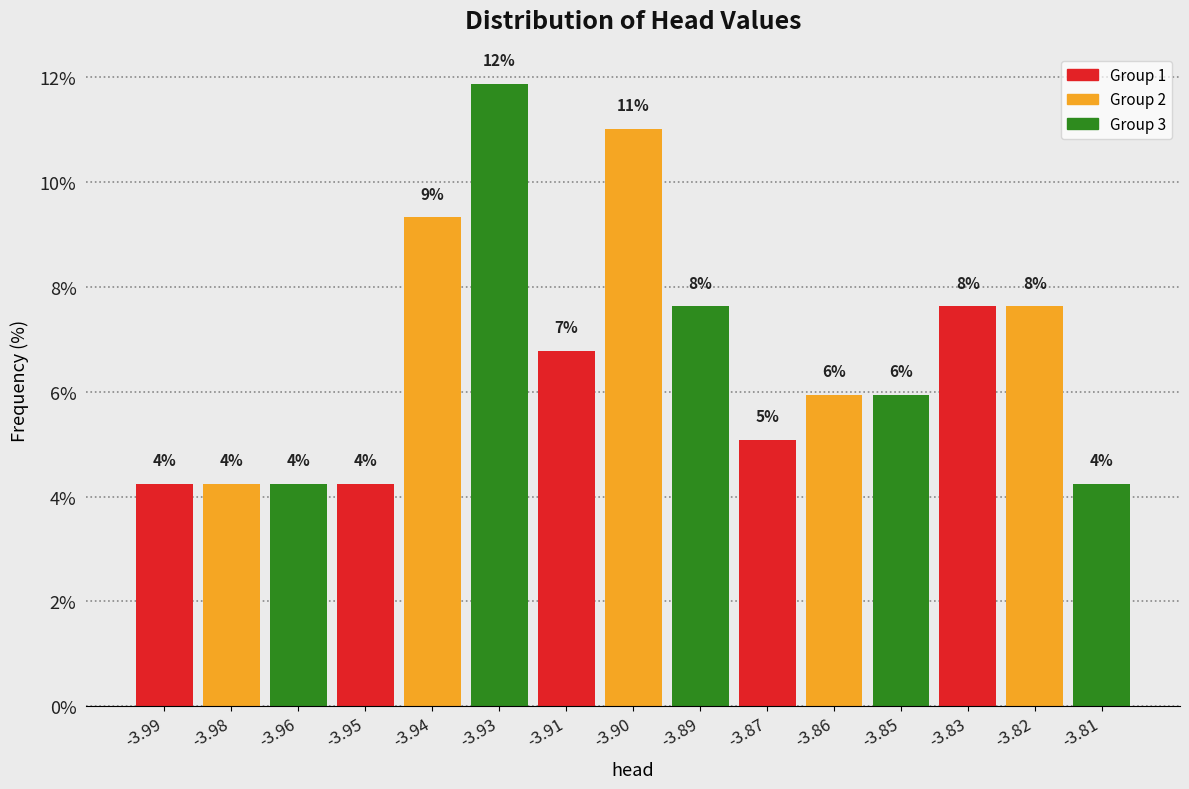

Are the bars horizontal?

No